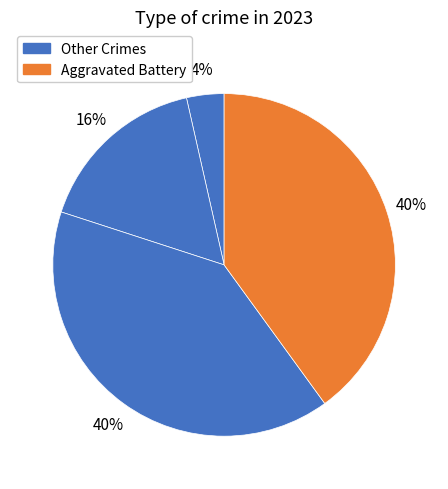

How many slices are in this pie chart?

4